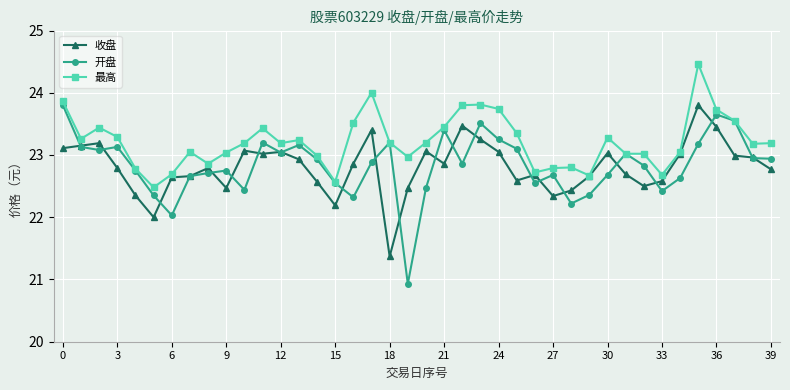

What is the maximum value for 最高?

24.5